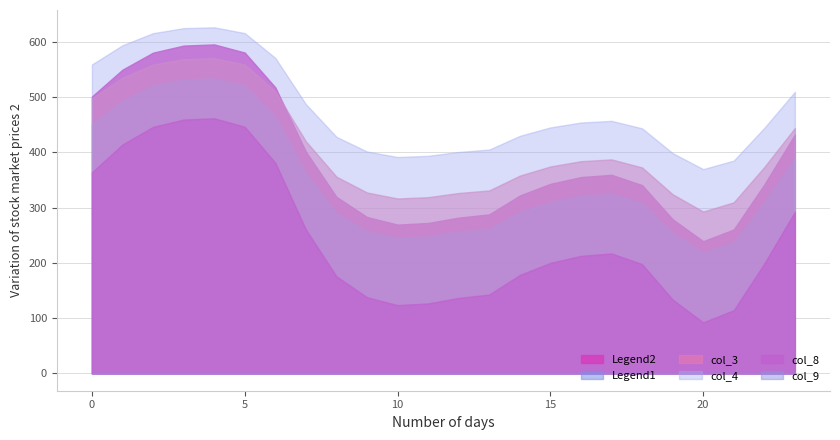

What is the maximum value shown in the chart?

626.3